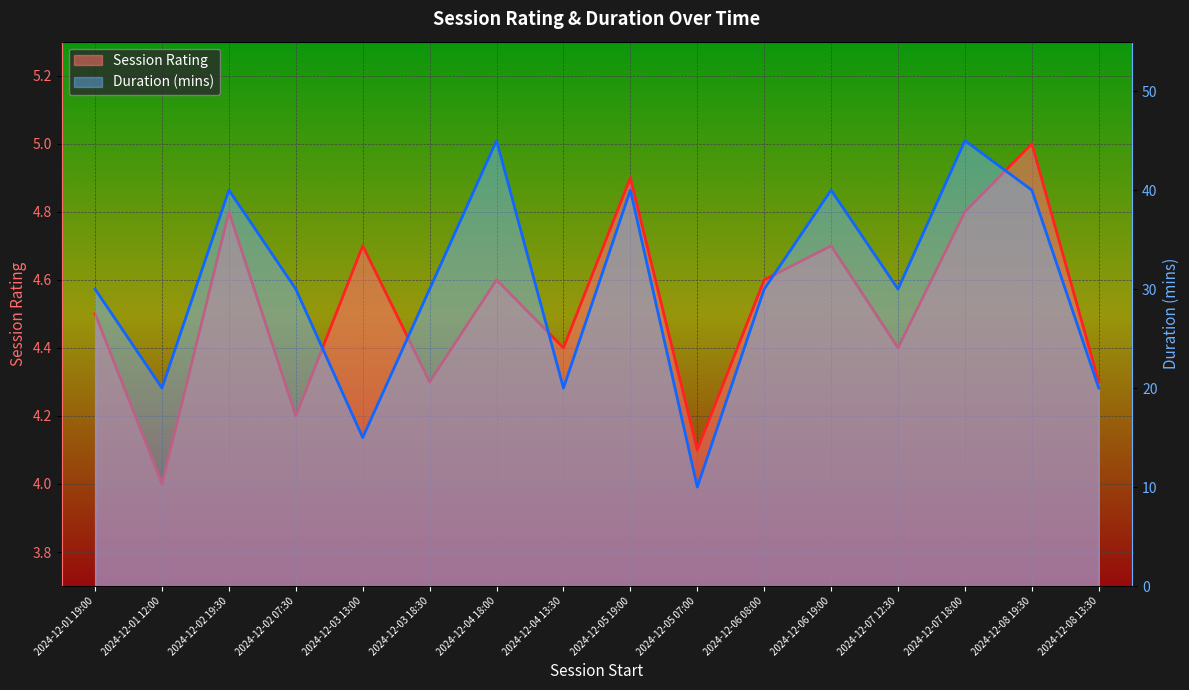

Where is Session Rating nearest to the value 4?

2024-12-01 12:00